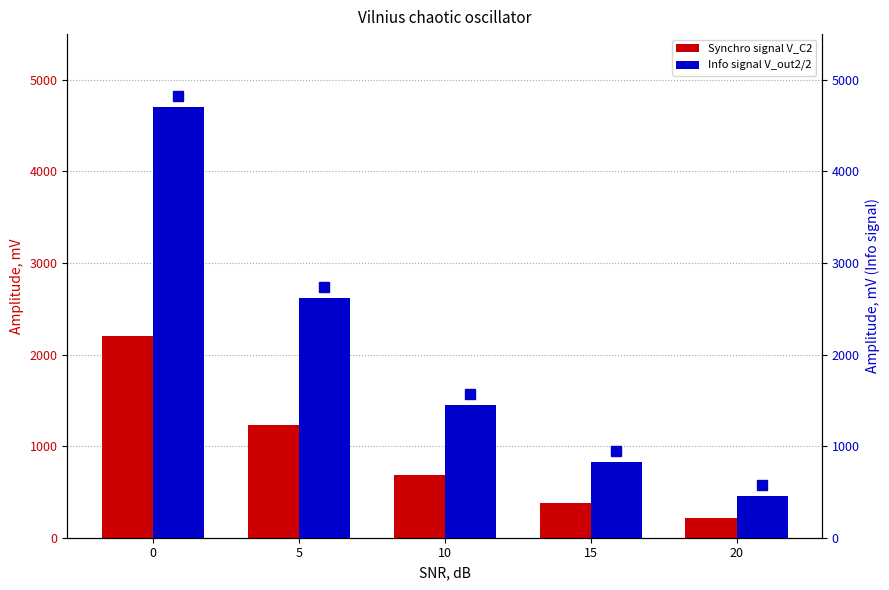

How many values in the Info signal V_out2/2 series are below 1450?

2